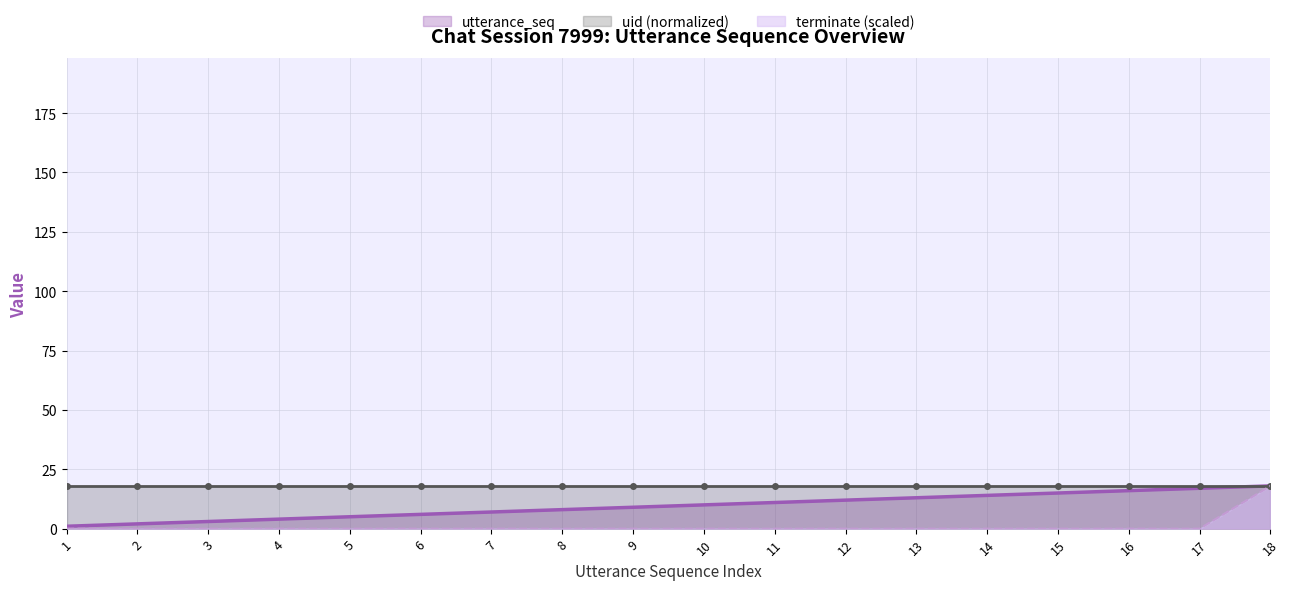

Rank the series by their maximum value, from lowest to highest.

utterance_seq, uid (normalized), terminate (scaled)